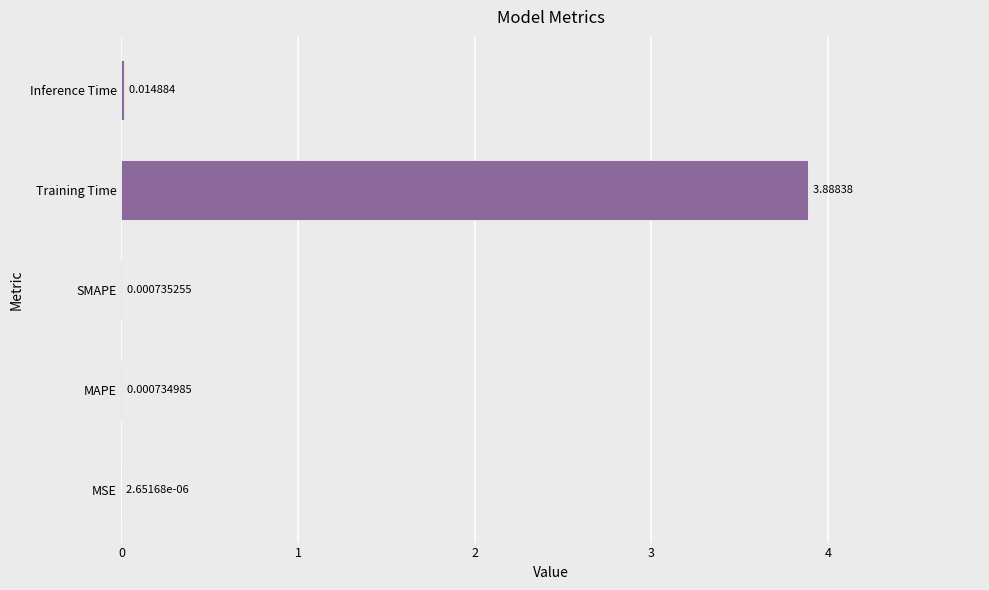

Which category has the highest value across all series?

Training Time